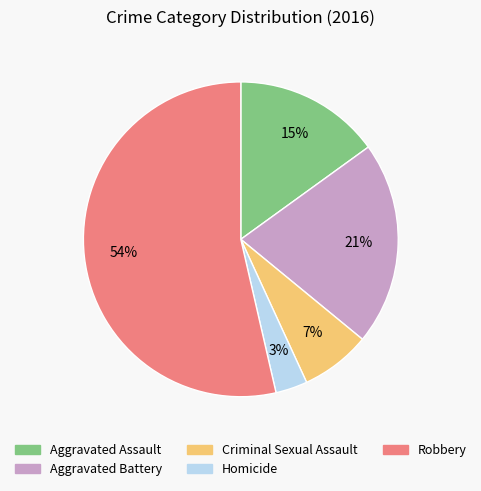

Which category accounts for the majority?

Robbery